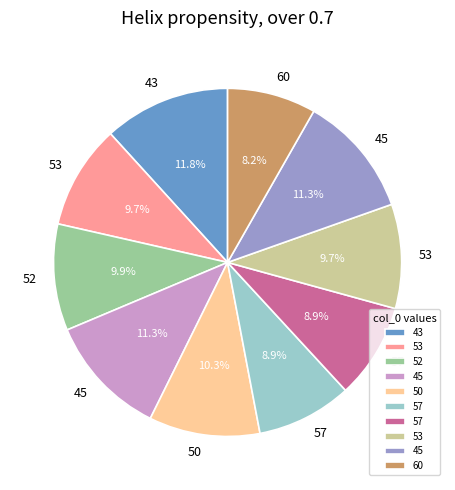

Is there any slice that represents more than half of the pie?

No